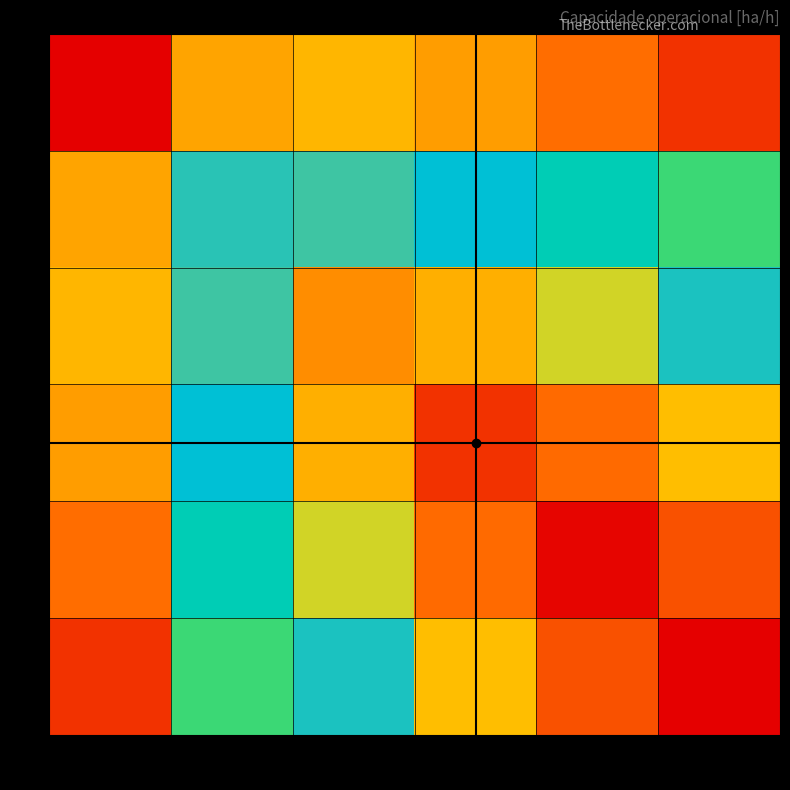

Reading left to right, list all the values displayed in this chart.

0: 302=2.2	108=2.6	64=2.7	44=2.6	34=2.5	33=2.4
1: 302=2.6	108=3.3	64=3.3	44=3.3	34=3.1	33=3.0
2: 302=2.7	108=3.3	64=3.7	44=3.6	34=3.5	33=3.3
3: 302=2.6	108=3.3	64=3.6	44=3.9	34=3.8	33=3.6
4: 302=2.5	108=3.1	64=3.5	44=3.8	34=4.0	33=3.8
5: 302=2.4	108=3.0	64=3.3	44=3.6	34=3.8	33=4.1